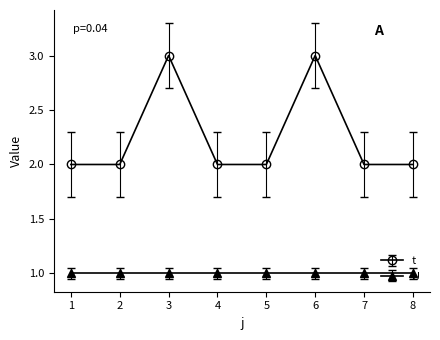

In t, how many points are higher than both neighbors (excluding endpoints)?

2